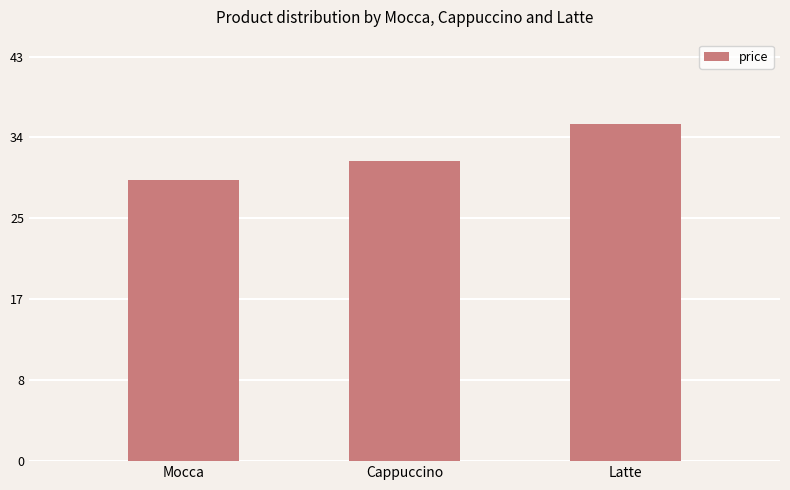

What is the maximum value shown in the chart?

36